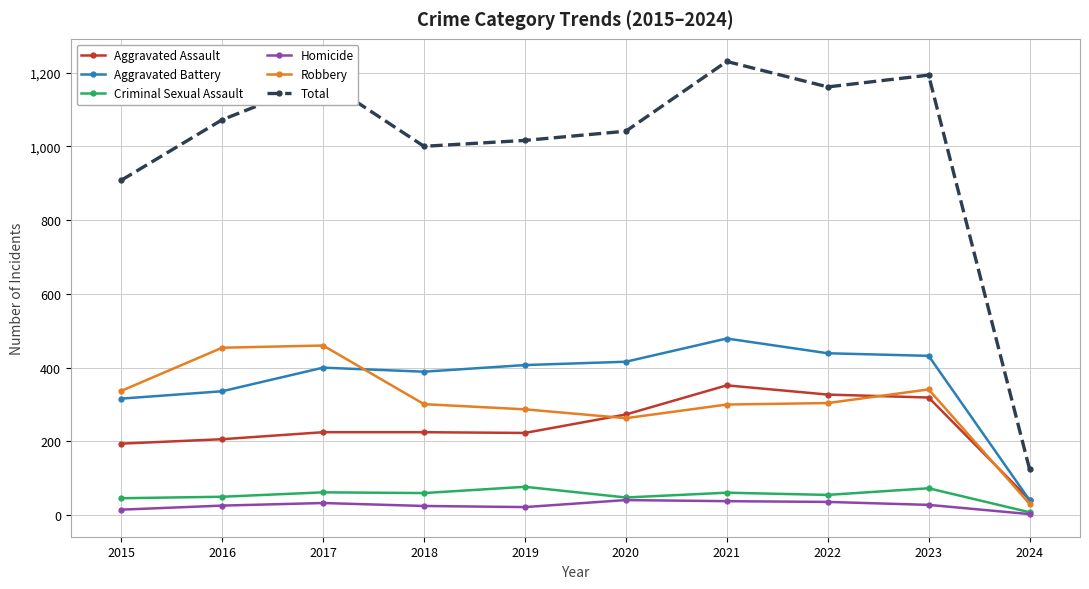

The value of Aggravated Assault at 2024 is 42. True or false?

True